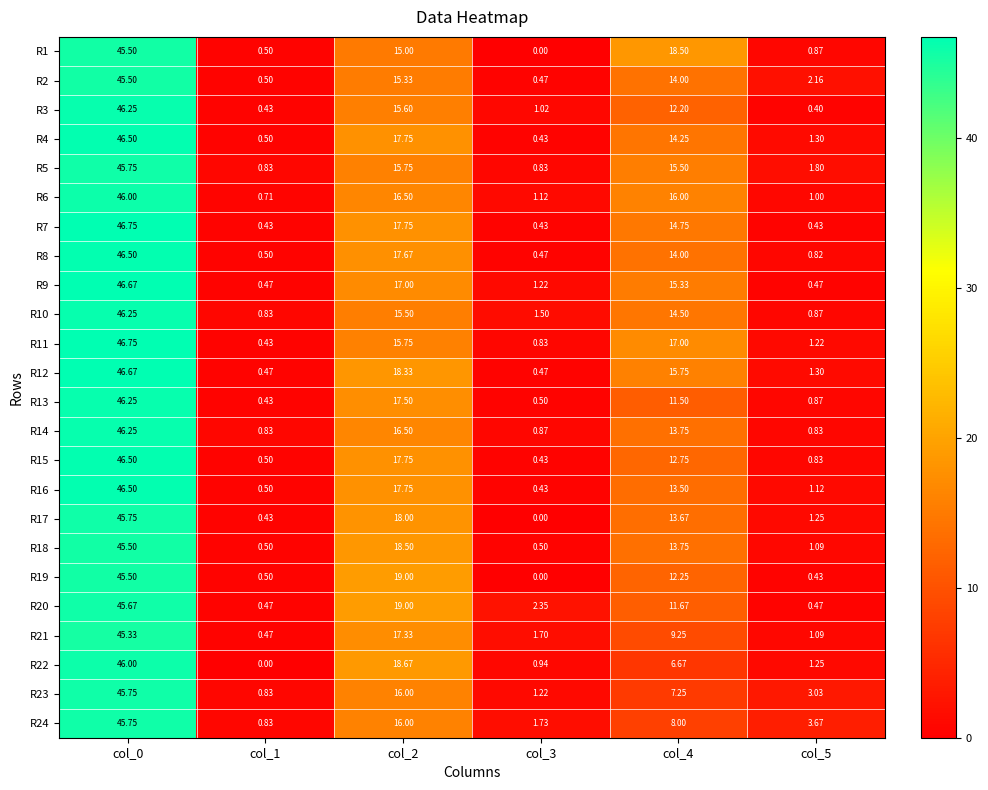

Between col_1 and col_4, which series saw the biggest shift?

R1